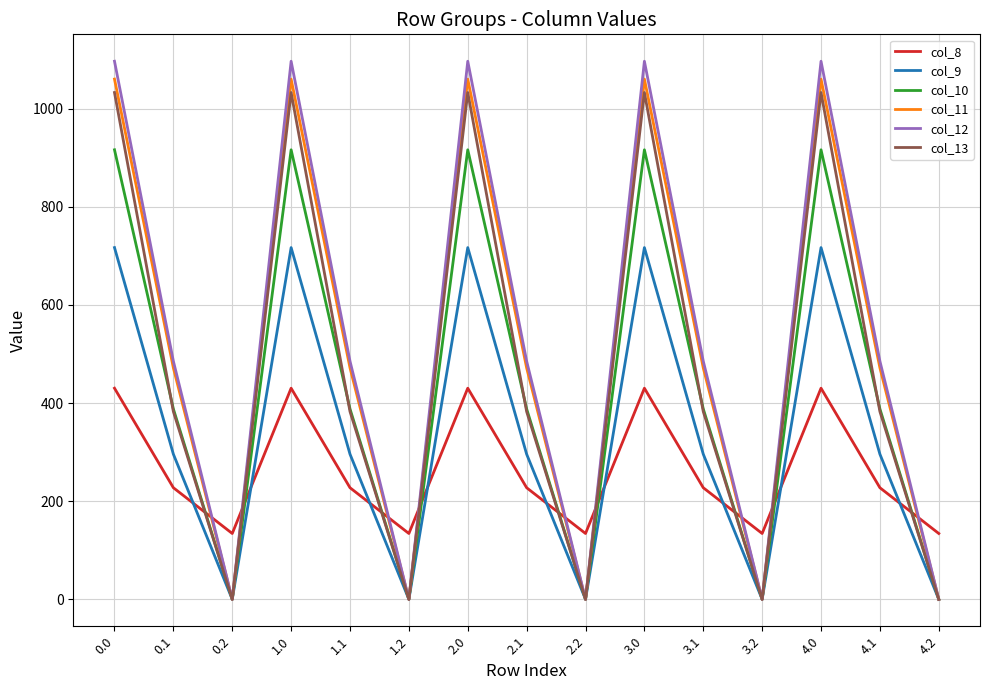

Is the value of col_13 at 1.0 greater than the value of col_11 at 2.1?

Yes